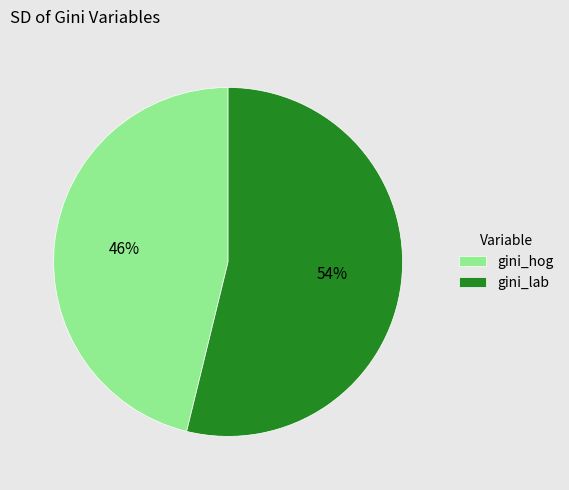

Which category has the biggest portion of the pie?

gini_lab